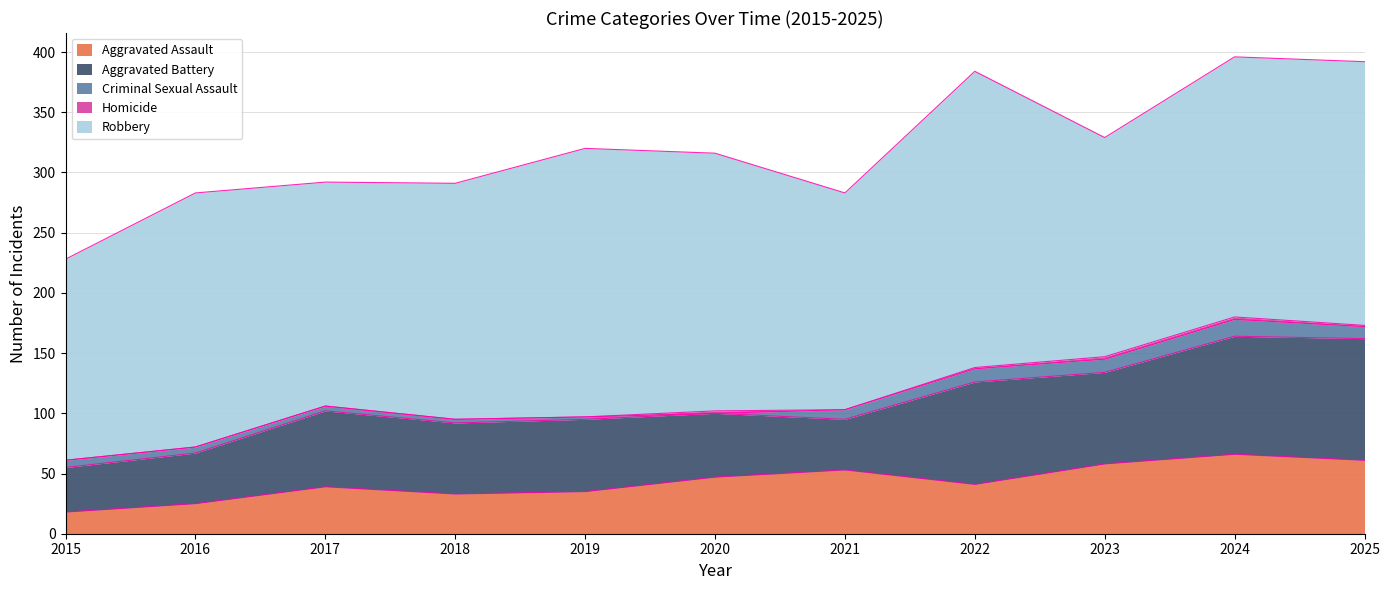

True or false: Aggravated Assault and Criminal Sexual Assault cross at least once.

False